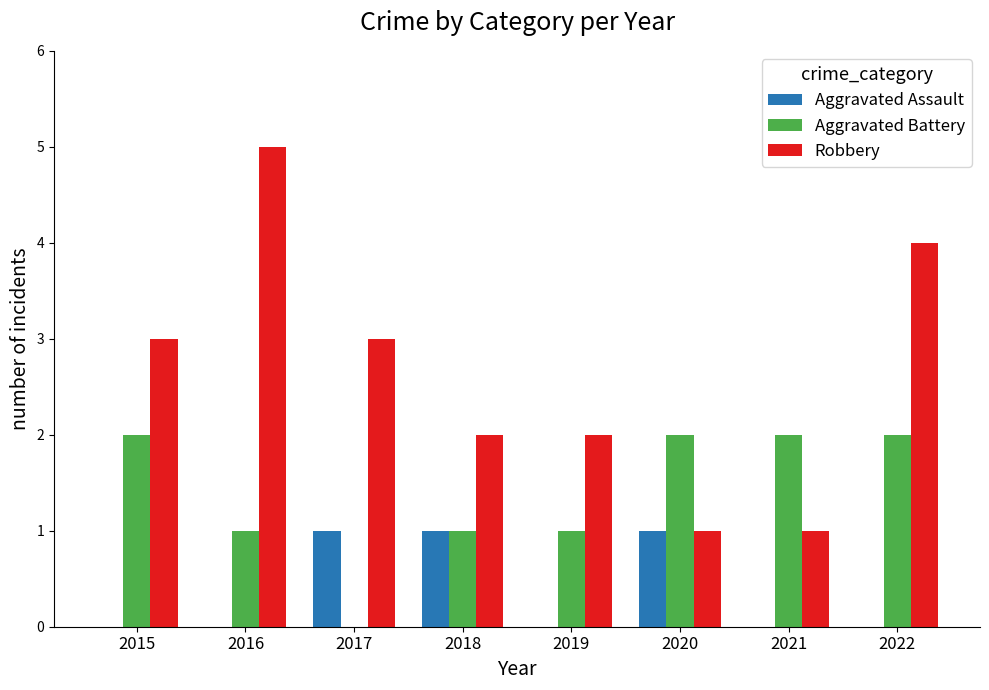

Does the chart contain stacked bars?

No